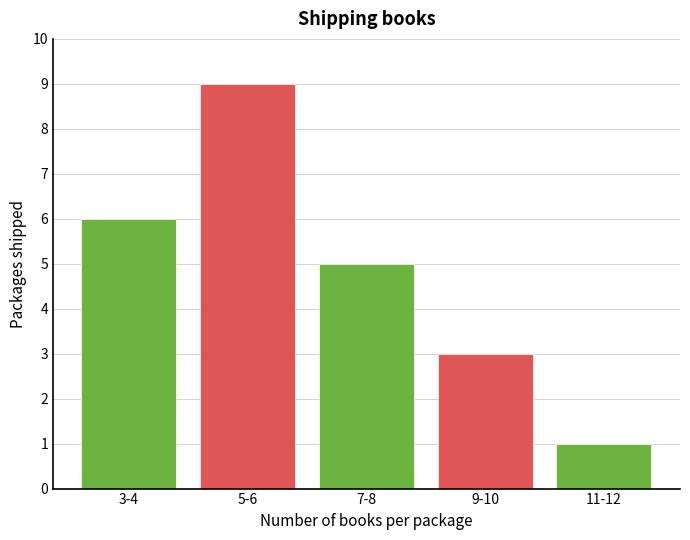

Reading left to right, extract all data points from this chart.

6	9	5	3	1